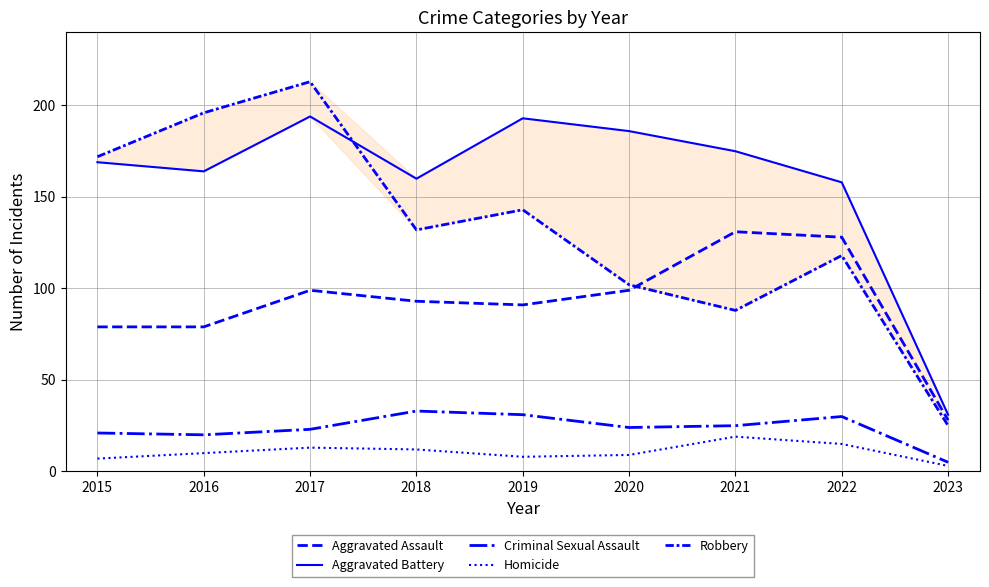

Which series has the widest spread of values?

Robbery